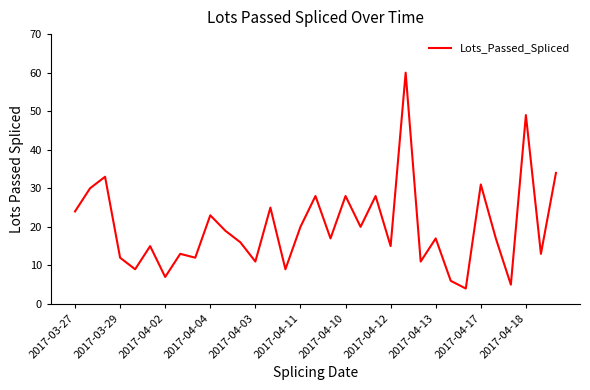

What is the difference between the maximum and minimum values?

56